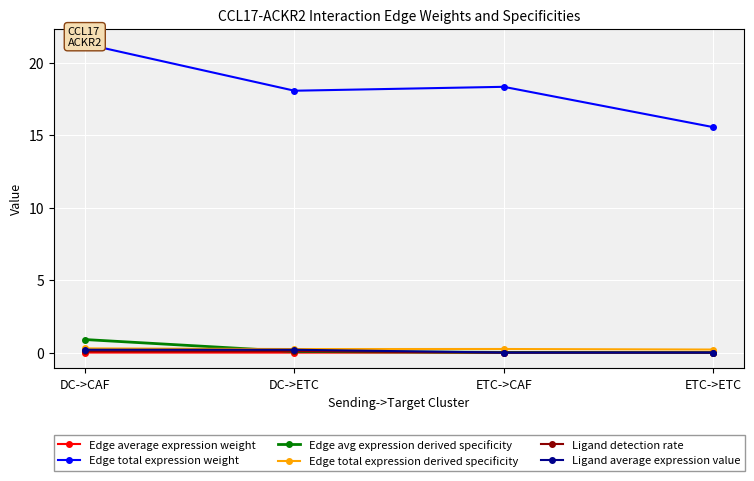

At how many categories does at least one series exceed 13?

4